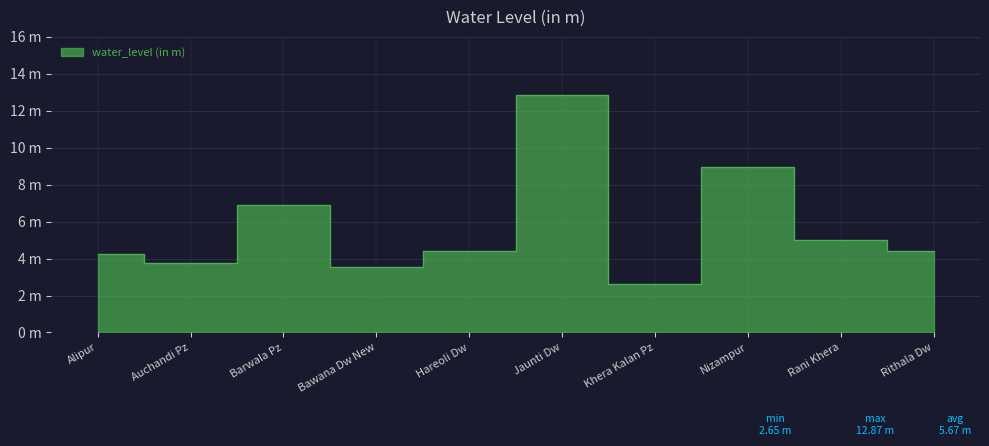

True or false: the data shows 2.6 at Khera Kalan Pz.

True